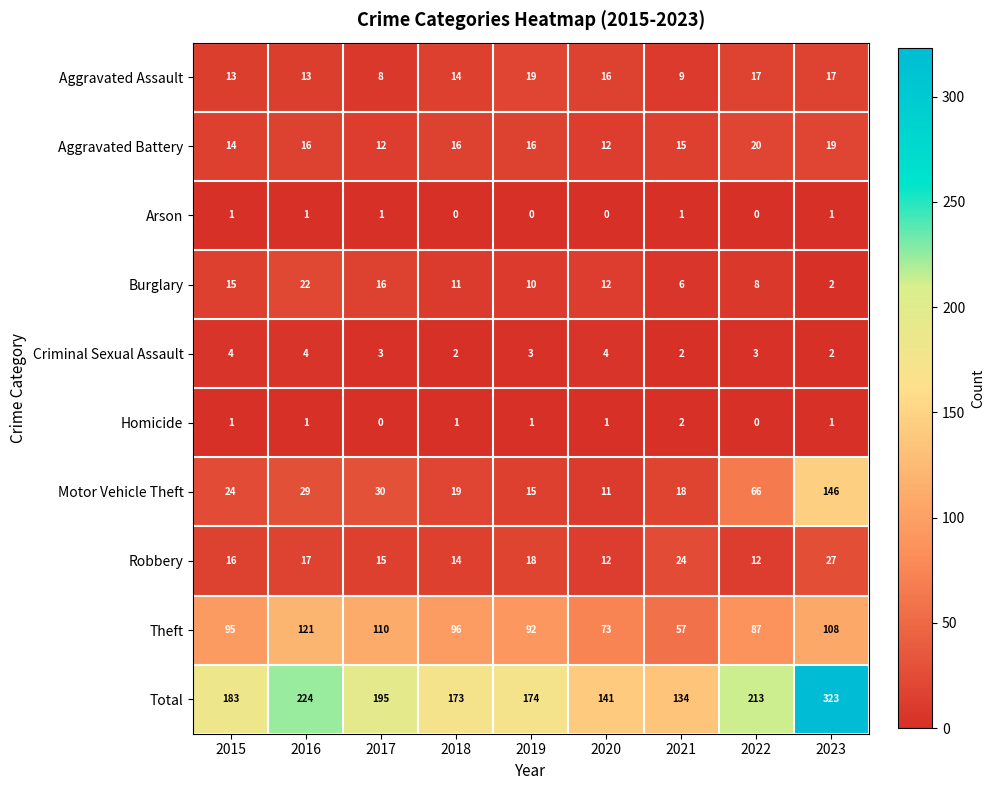

What is the average value of the Criminal Sexual Assault series?

3